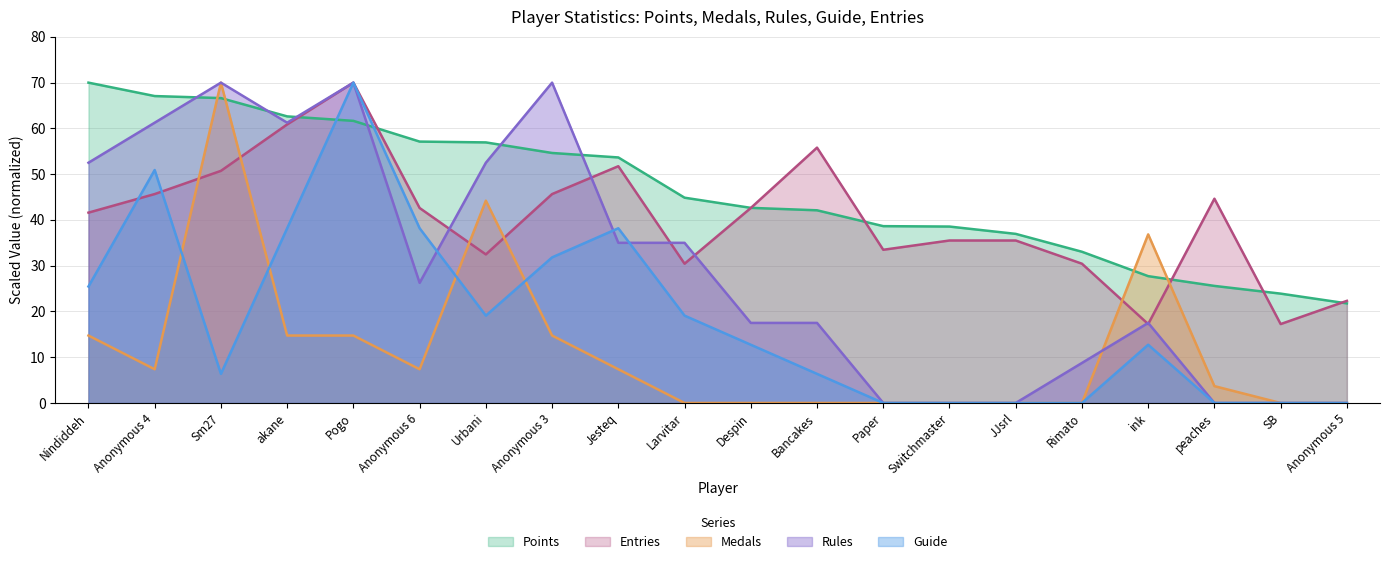

Reading left to right, what are all the values shown in this chart?

Points: 70.0	67.1	66.6	62.6	61.6	57.1	56.9	54.6	53.7	44.9	42.6	42.1	38.6	38.6	37.0	33.0	27.7	25.6	23.9	21.8
Medals: 14.7	7.4	70.0	14.7	14.7	7.4	44.2	14.7	7.4	0.0	0.0	0.0	0.0	0.0	0.0	0.0	36.8	3.7	0.0	0.0
Rules: 52.5	61.2	70.0	61.2	70.0	26.2	52.5	70.0	35.0	35.0	17.5	17.5	0.0	0.0	0.0	8.8	17.5	0.0	0.0	0.0
Guide: 25.5	50.9	6.4	38.2	70.0	38.2	19.1	31.8	38.2	19.1	12.7	6.4	0.0	0.0	0.0	0.0	12.7	0.0	0.0	0.0
Entries: 41.6	45.7	50.7	60.9	70.0	42.6	32.5	45.7	51.7	30.4	42.6	55.8	33.5	35.5	35.5	30.4	17.2	44.6	17.2	22.3